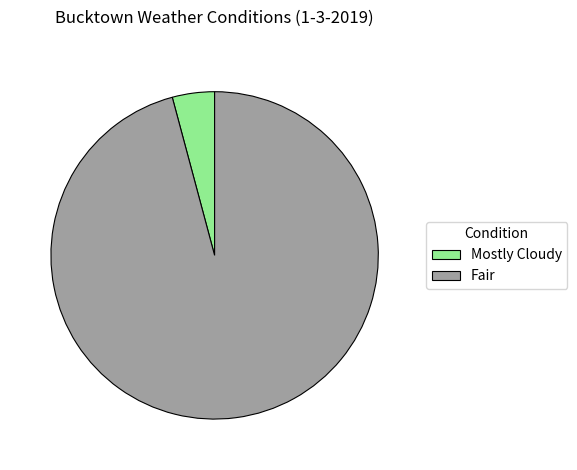

Is the sum of Mostly Cloudy and Fair greater than half?

Yes